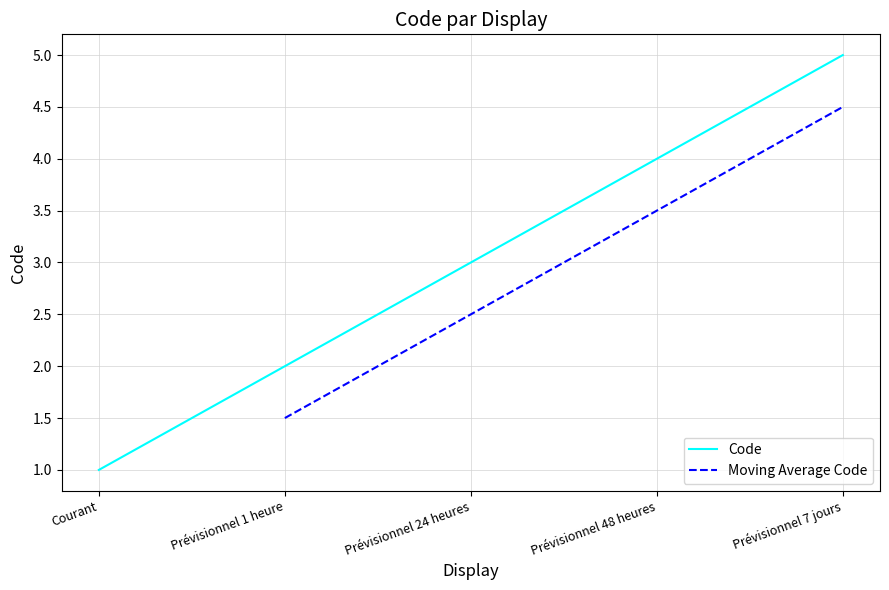

How many data points are less than 3?

2